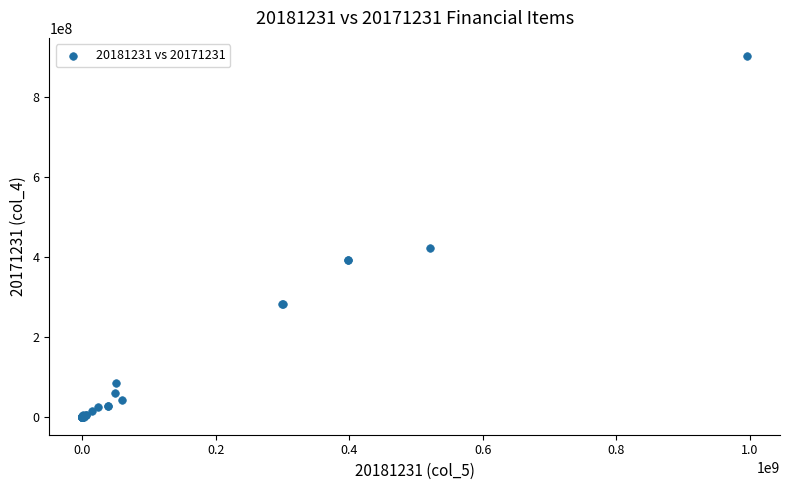

What Y value in the scatter plot is closest to 451604543?

421240271.5